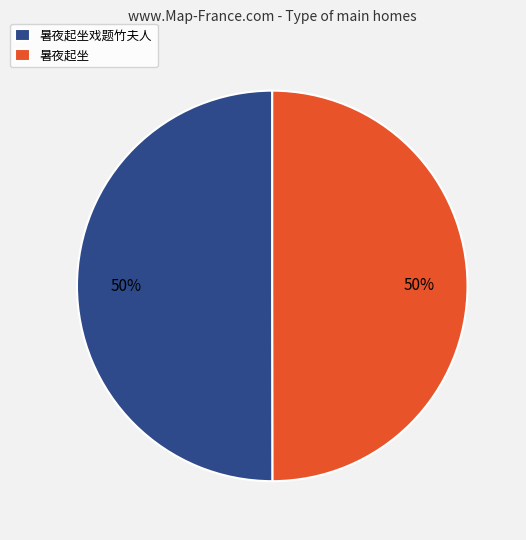

To the nearest percent, what is the combined percentage of 暑夜起坐 and 暑夜起坐戏题竹夫人?

100%